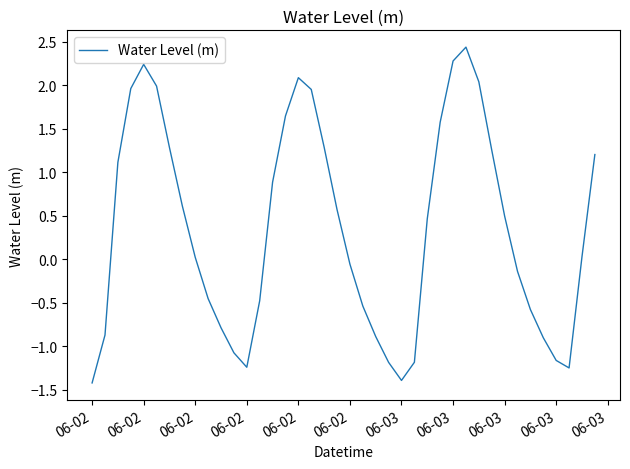

What is the minimum value shown in the chart?

-1.4